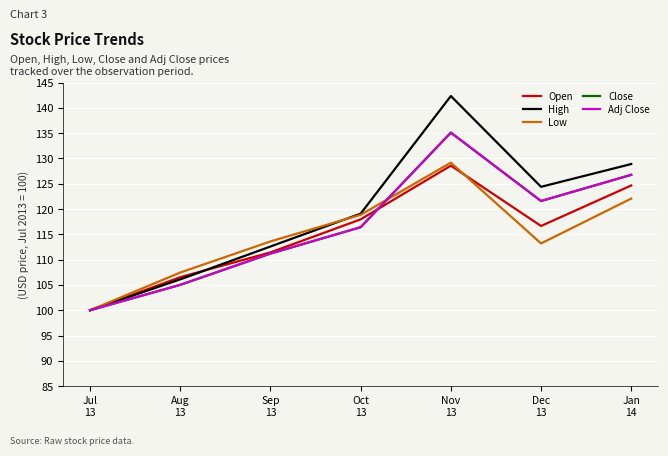

Reading right to left, transcribe all the data shown in this chart.

Open: 124.7	116.7	128.6	118.0	111.4	106.5	100.0
High: 128.9	124.4	142.3	119.1	112.6	106.1	100.0
Low: 122.1	113.2	129.2	118.9	113.6	107.5	100.0
Close: 126.8	121.6	135.1	116.4	111.2	105.0	100.0
Adj Close: 126.8	121.6	135.1	116.4	111.2	105.0	100.0